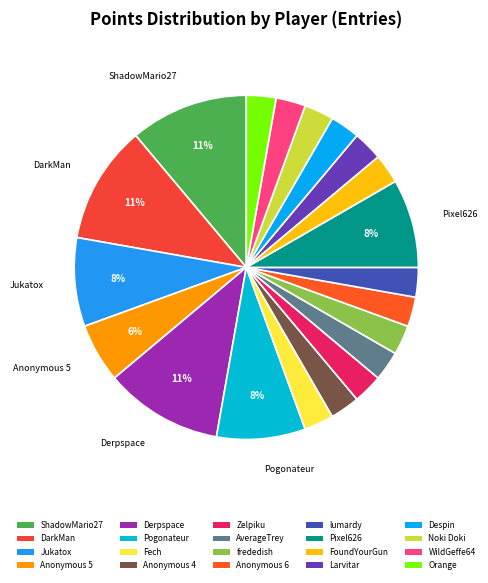

How many segments does this pie chart have?

20